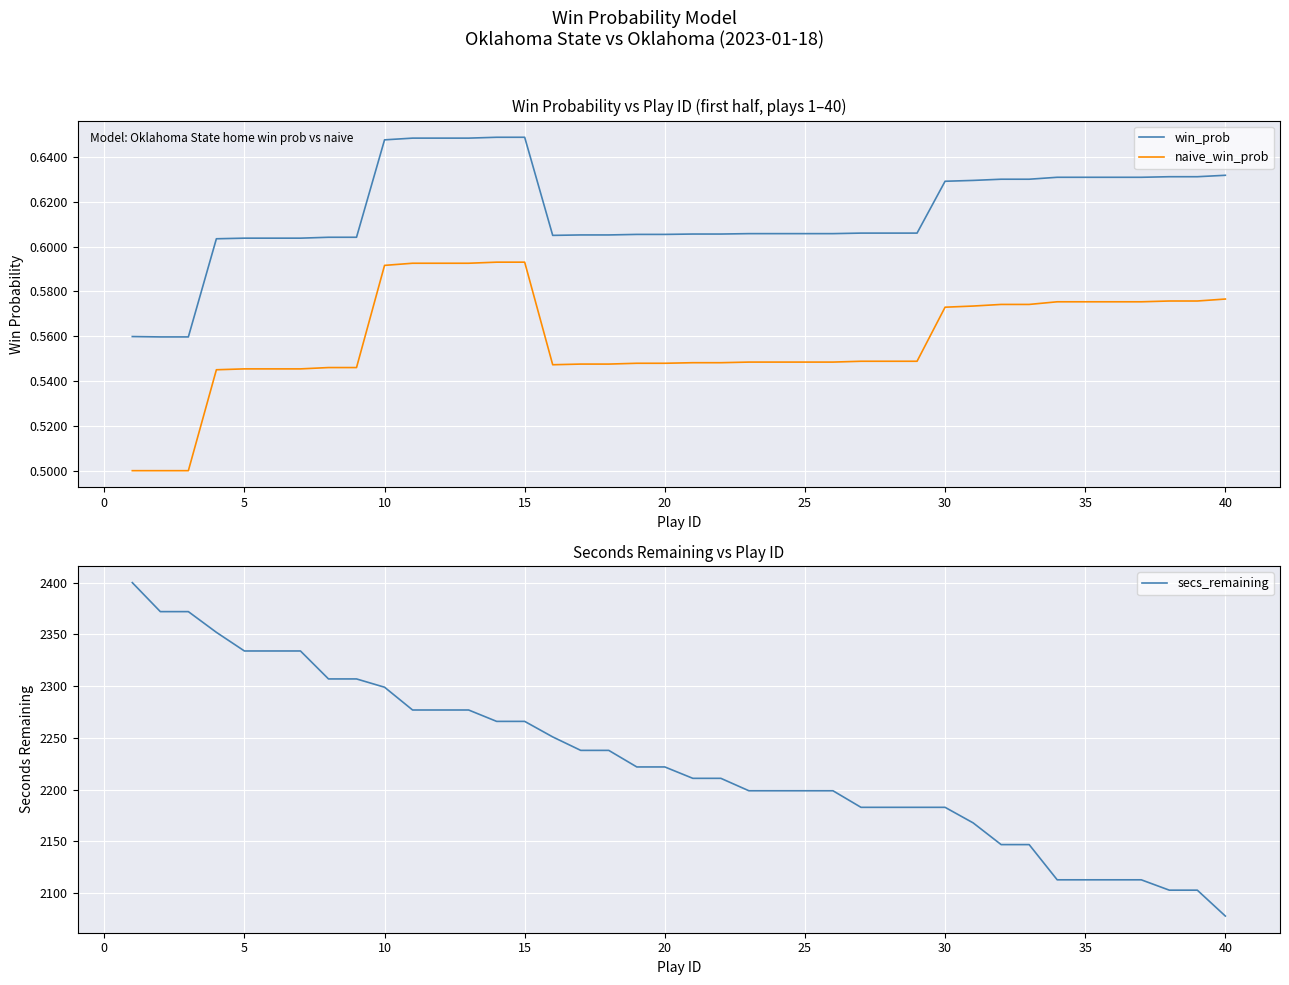

True or false: win_prob and naive_win_prob intersect in this chart.

False